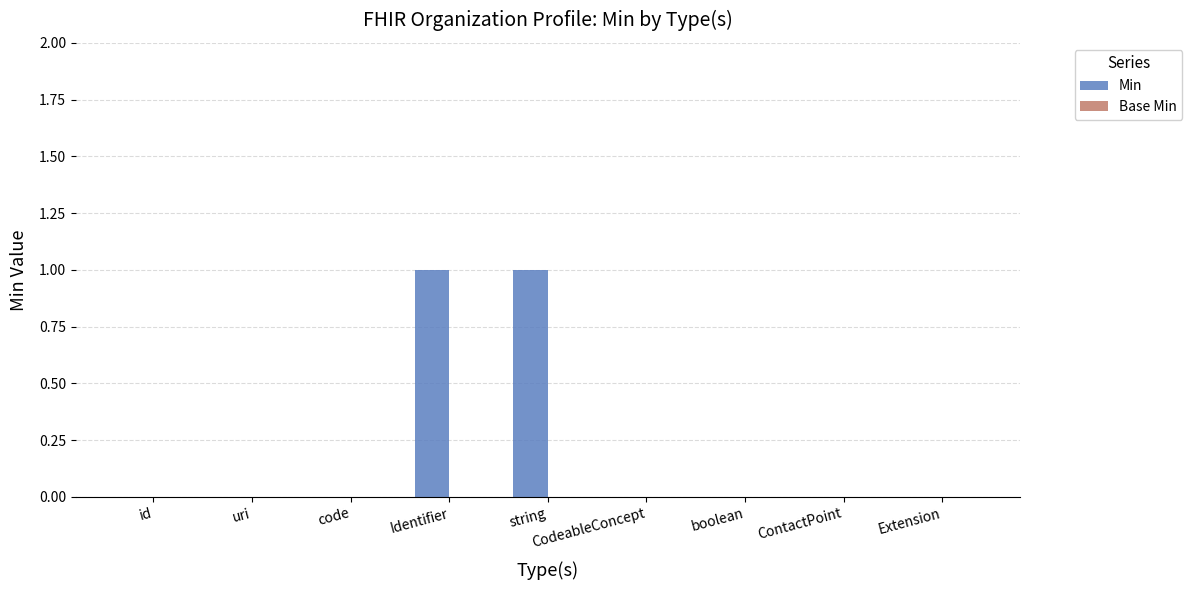

How many series are shown in this chart?

1